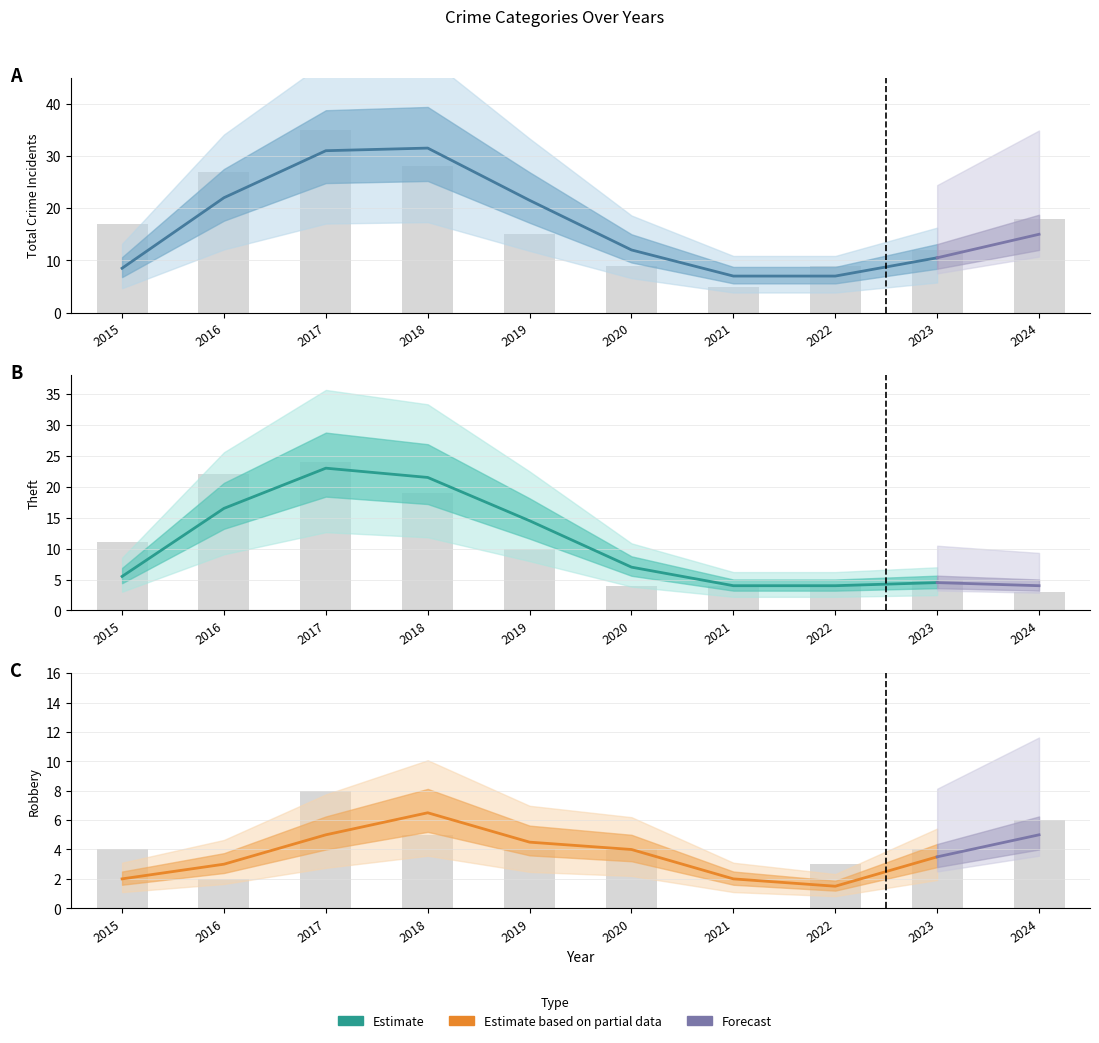

At which category is the sum across all series the highest?

2017